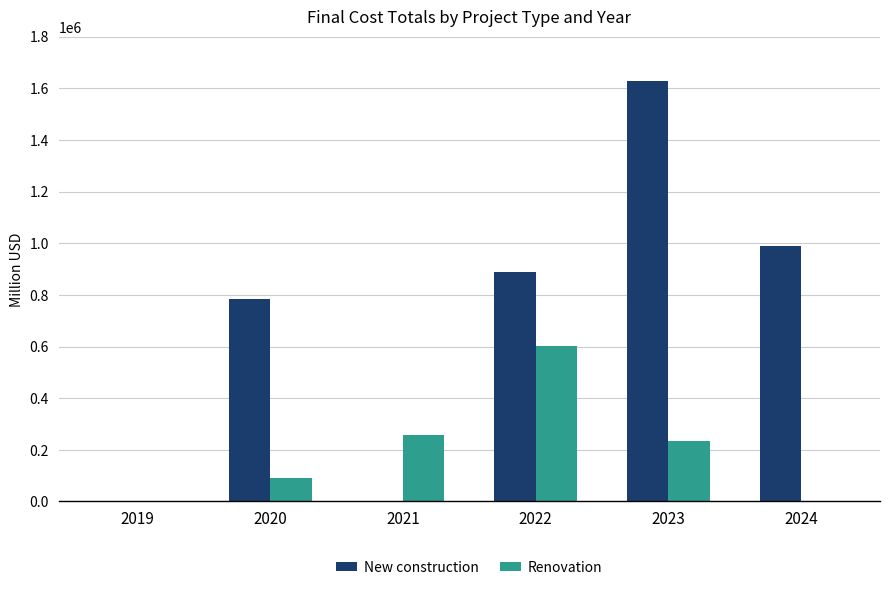

Is the value of New construction at 2023 greater than the value of Renovation at 2024?

Yes